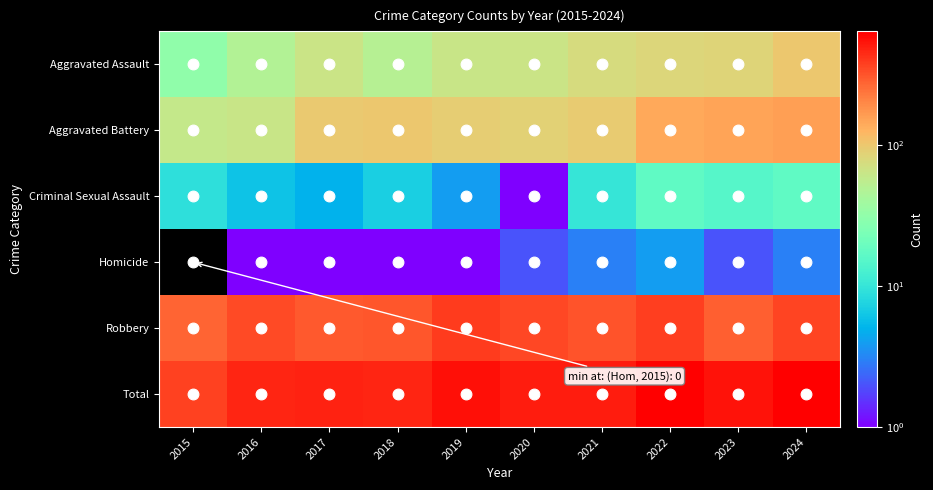

Rank the series by their maximum value, from lowest to highest.

Homicide, Criminal Sexual Assault, Aggravated Assault, Aggravated Battery, Robbery, Total